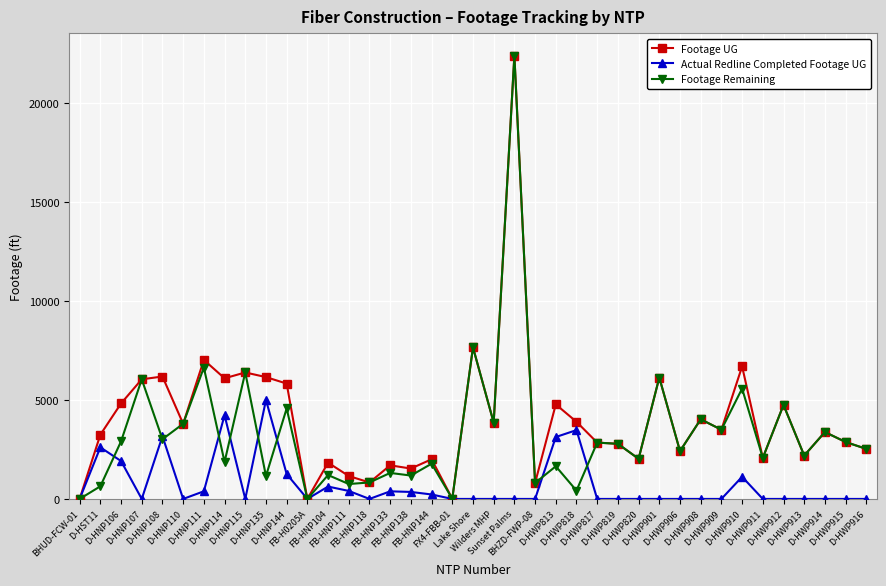

Rank the series by their average value, from highest to lowest.

Footage UG, Footage Remaining, Actual Redline Completed Footage UG